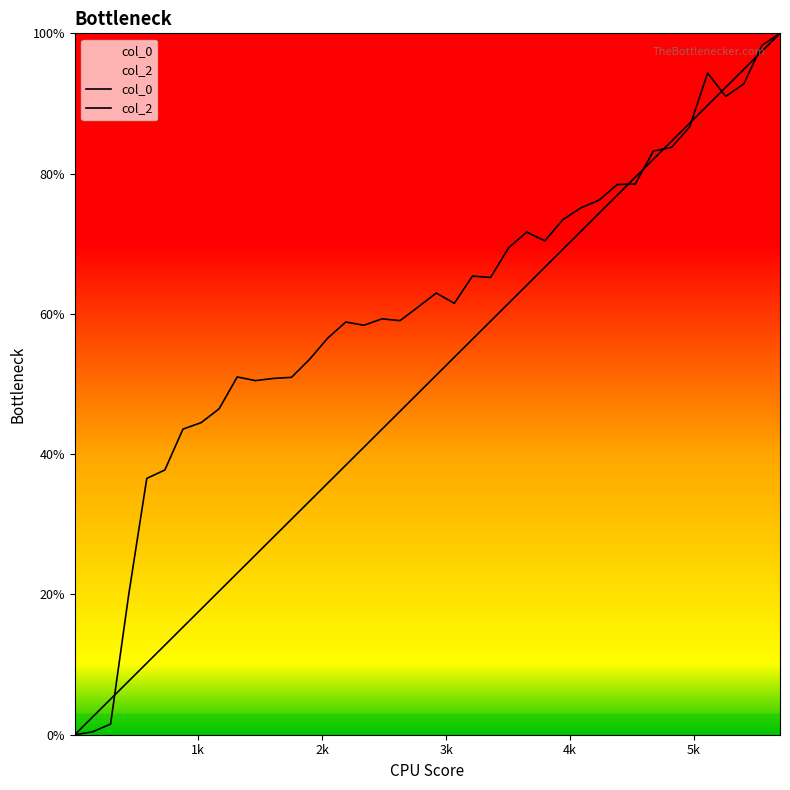

What is the maximum value shown in the chart?

100.0